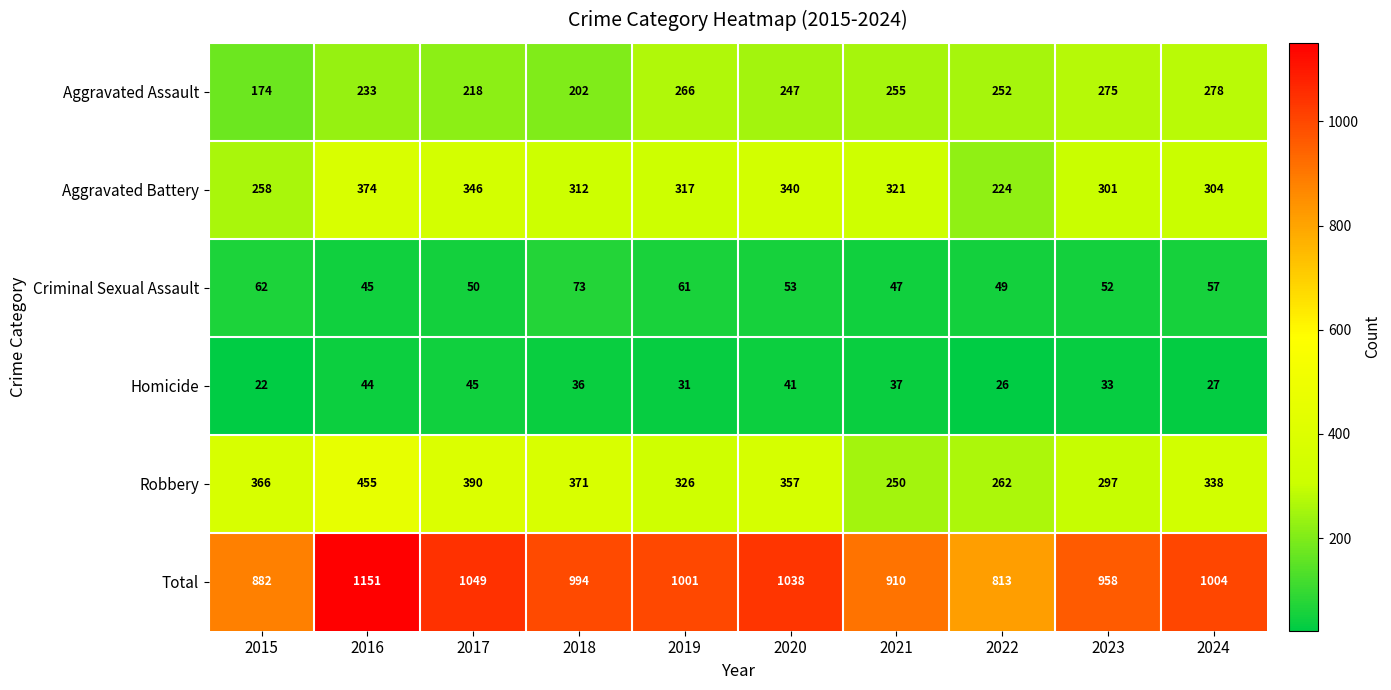

What is the sum of the Homicide values at 2021 and 2019?

68